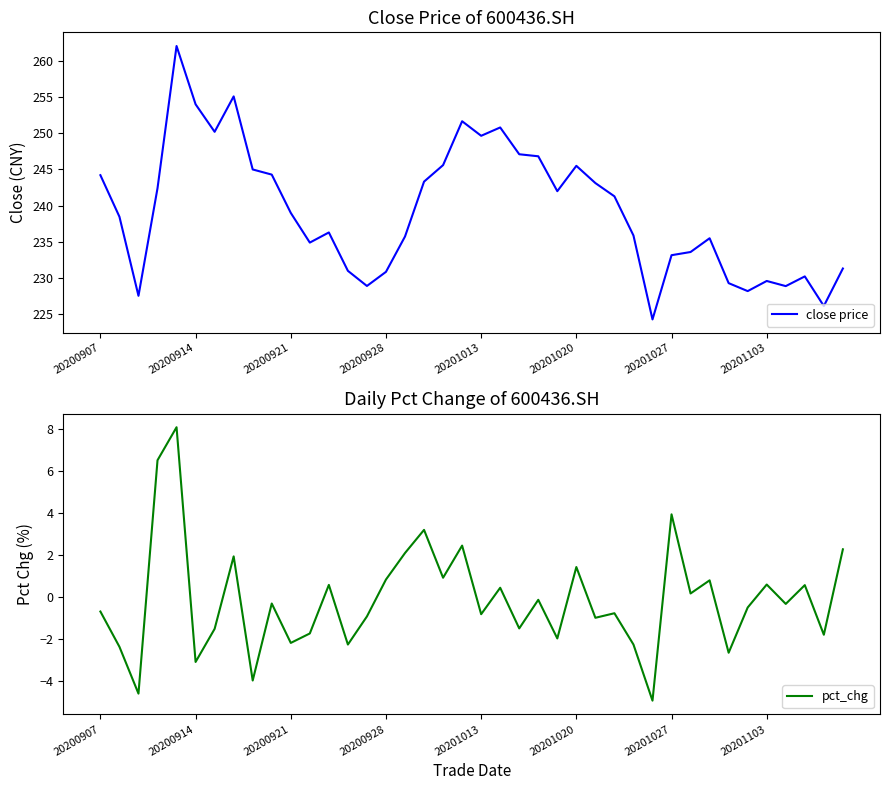

At 29, list the series in order from smallest to largest.

pct_chg, close price